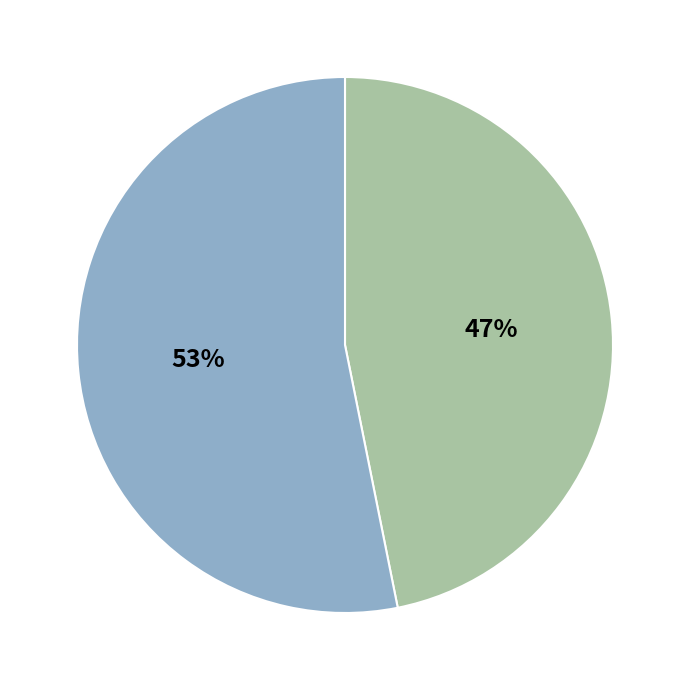

Does any single category account for the majority?

Yes